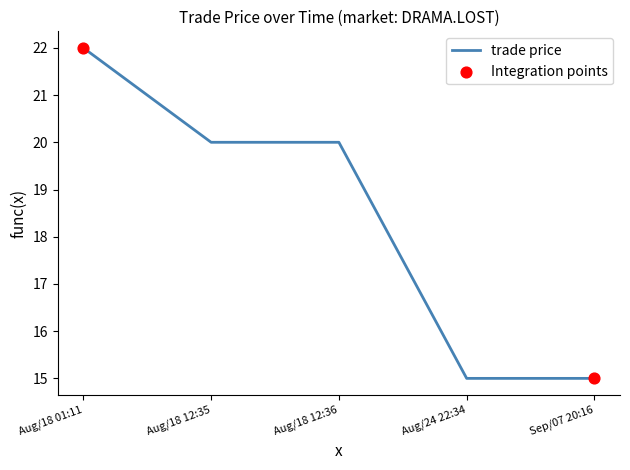

Which has a higher value, Aug/24 22:34 or Aug/18 12:35?

Aug/18 12:35